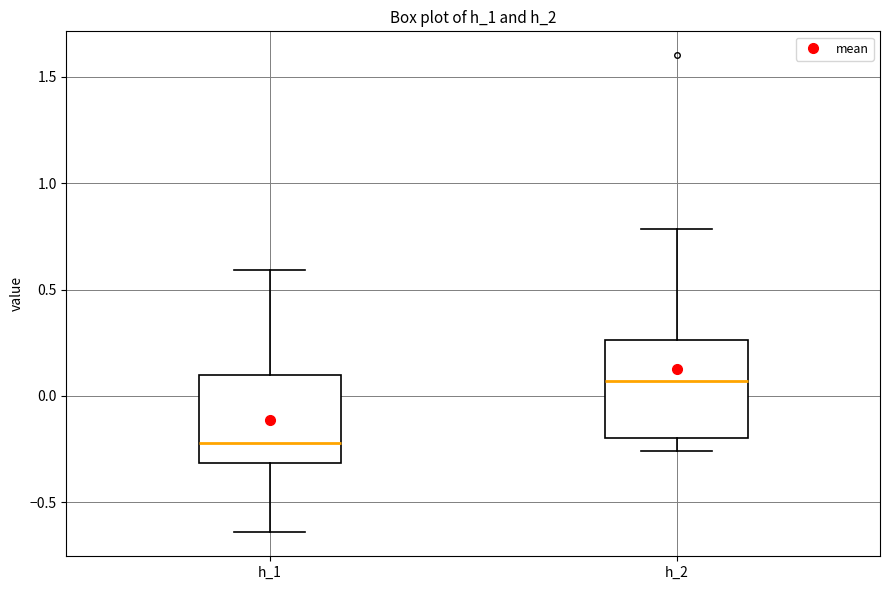

Reading left to right, read every box against the y-axis: the position of its median line, the range the box covers, and the ends of its whiskers. The values are not printed on the chart, so give them approximately, as read against the axis.

h_1: median -0.20, box -0.30 to 0.10, whiskers -0.65 to 0.60
h_2: median 0.05, box -0.20 to 0.25, whiskers -0.25 to 0.80